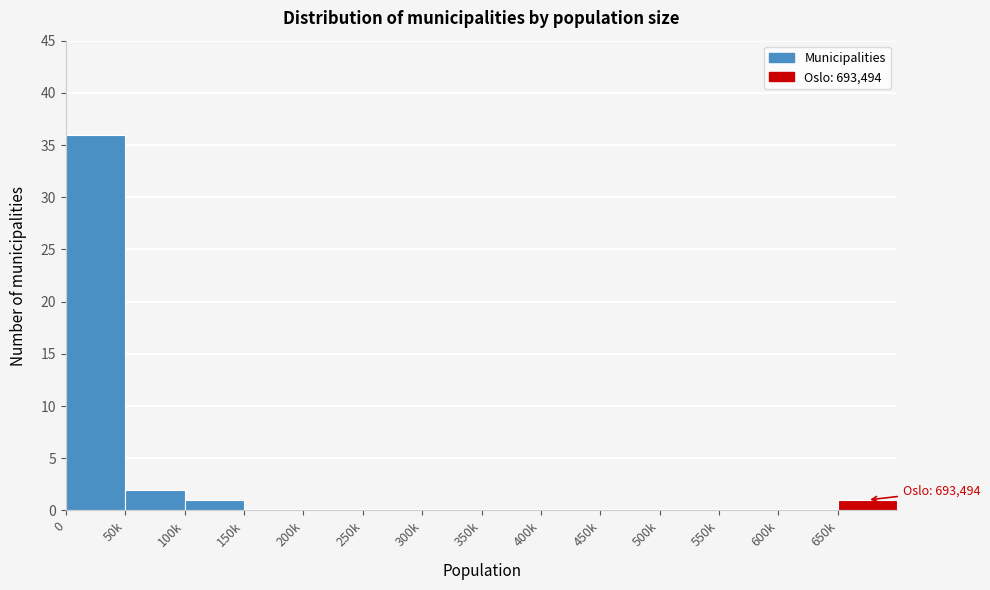

Reading left to right, list all the values displayed in this chart.

0=36	50k=2	100k=1	150k=0	200k=0	250k=0	300k=0	350k=0	400k=0	450k=0	500k=0	550k=0	600k=0	650k=1